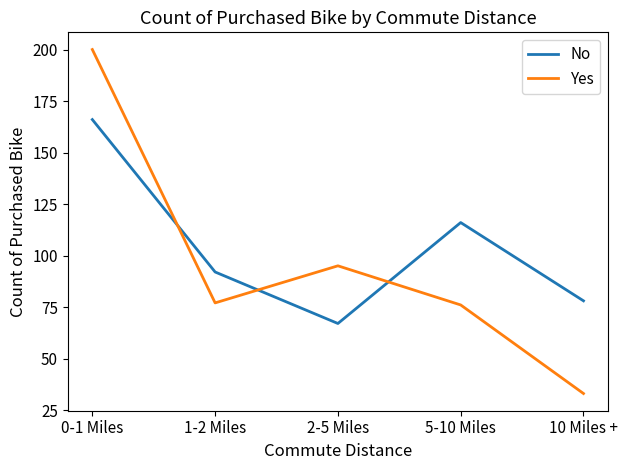

Is it true that Yes equals 77 at 1-2 Miles?

True